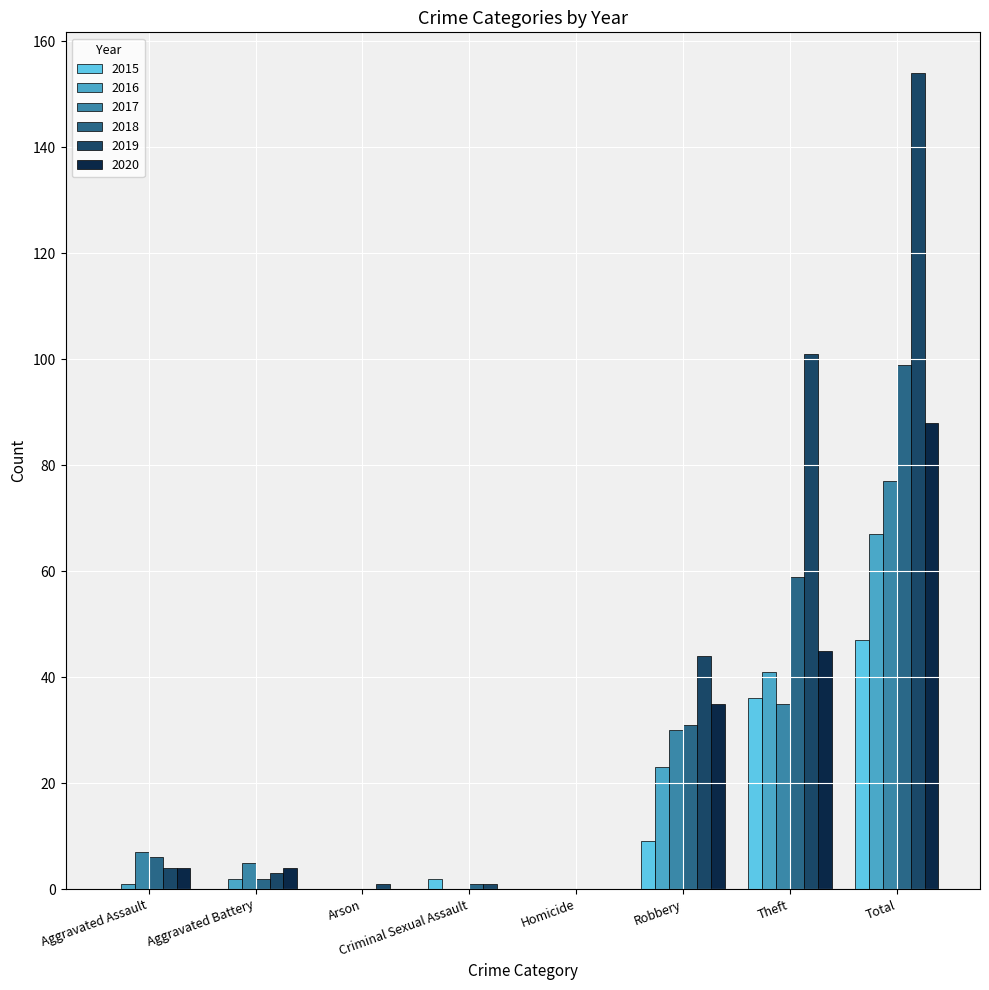

Reading left to right, extract all data points from this chart.

2015: Aggravated Assault=0	Aggravated Battery=0	Arson=0	Criminal Sexual Assault=2	Homicide=0	Robbery=9	Theft=36	Total=47
2016: Aggravated Assault=1	Aggravated Battery=2	Arson=0	Criminal Sexual Assault=0	Homicide=0	Robbery=23	Theft=41	Total=67
2017: Aggravated Assault=7	Aggravated Battery=5	Arson=0	Criminal Sexual Assault=0	Homicide=0	Robbery=30	Theft=35	Total=77
2018: Aggravated Assault=6	Aggravated Battery=2	Arson=0	Criminal Sexual Assault=1	Homicide=0	Robbery=31	Theft=59	Total=99
2019: Aggravated Assault=4	Aggravated Battery=3	Arson=1	Criminal Sexual Assault=1	Homicide=0	Robbery=44	Theft=101	Total=154
2020: Aggravated Assault=4	Aggravated Battery=4	Arson=0	Criminal Sexual Assault=0	Homicide=0	Robbery=35	Theft=45	Total=88